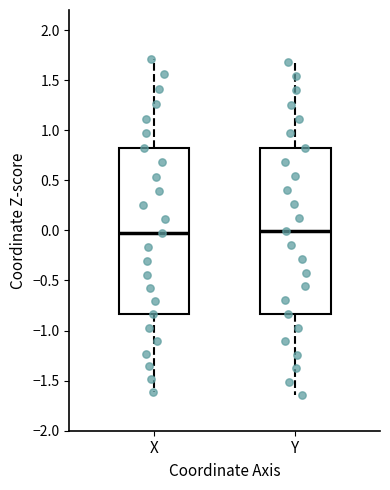

Where does the median line of the box for X sit on the y-axis? The values are not printed on the chart, so give them approximately, as read against the axis.

-0.05